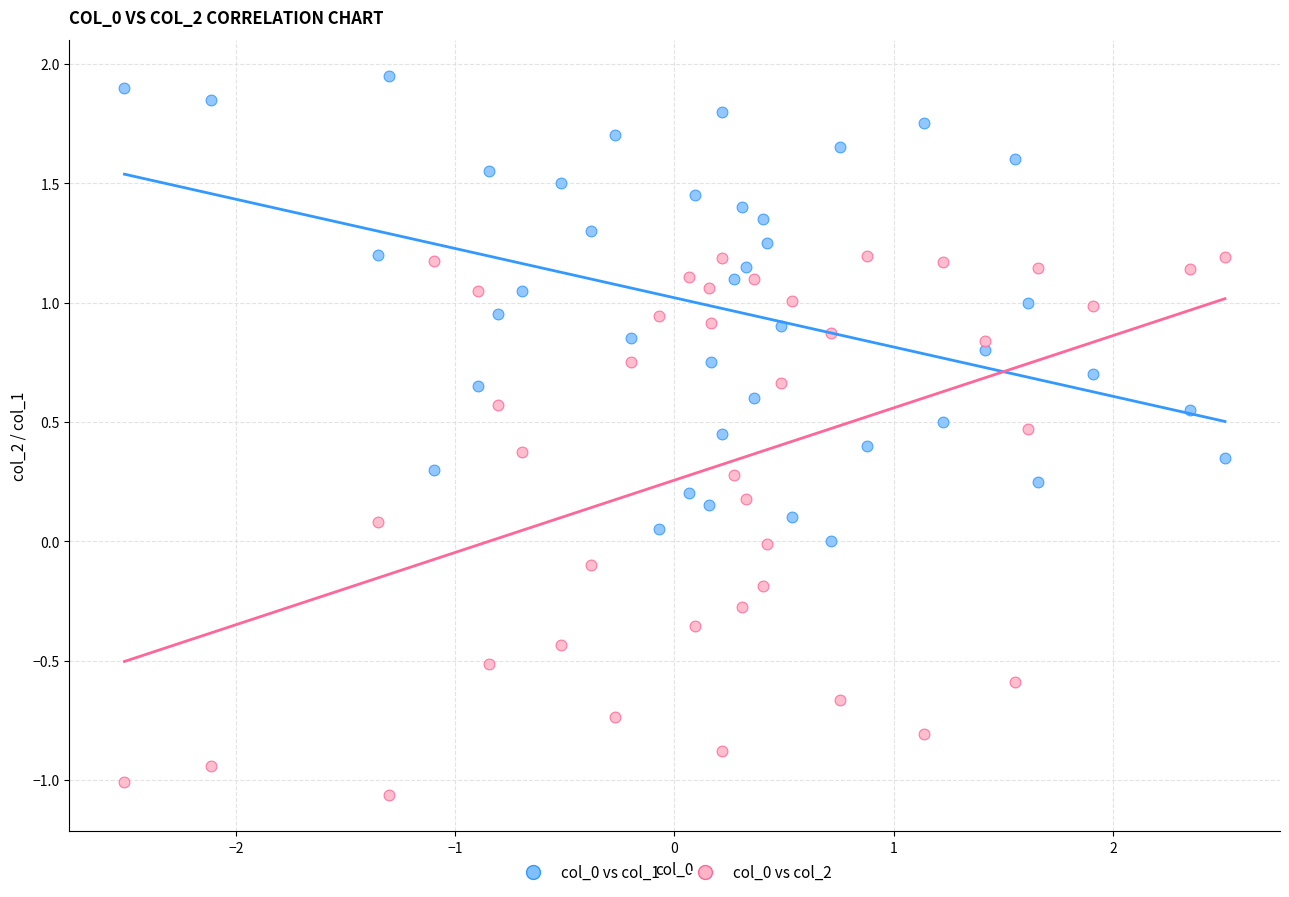

What is the X range (max minus min) for the scatter plot?

5.0